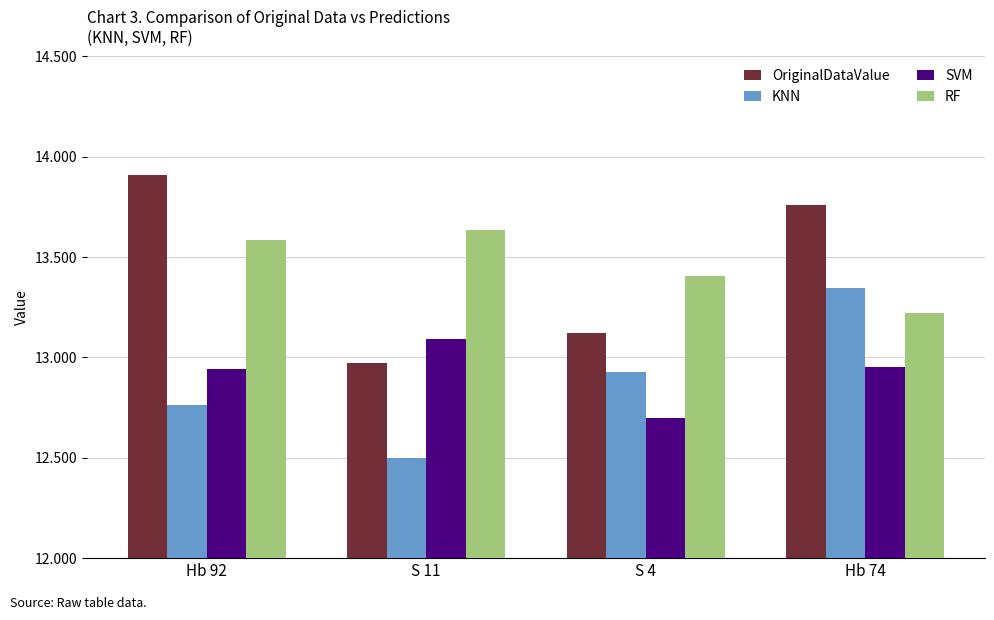

Where is SVM nearest to the value 12?

S 4